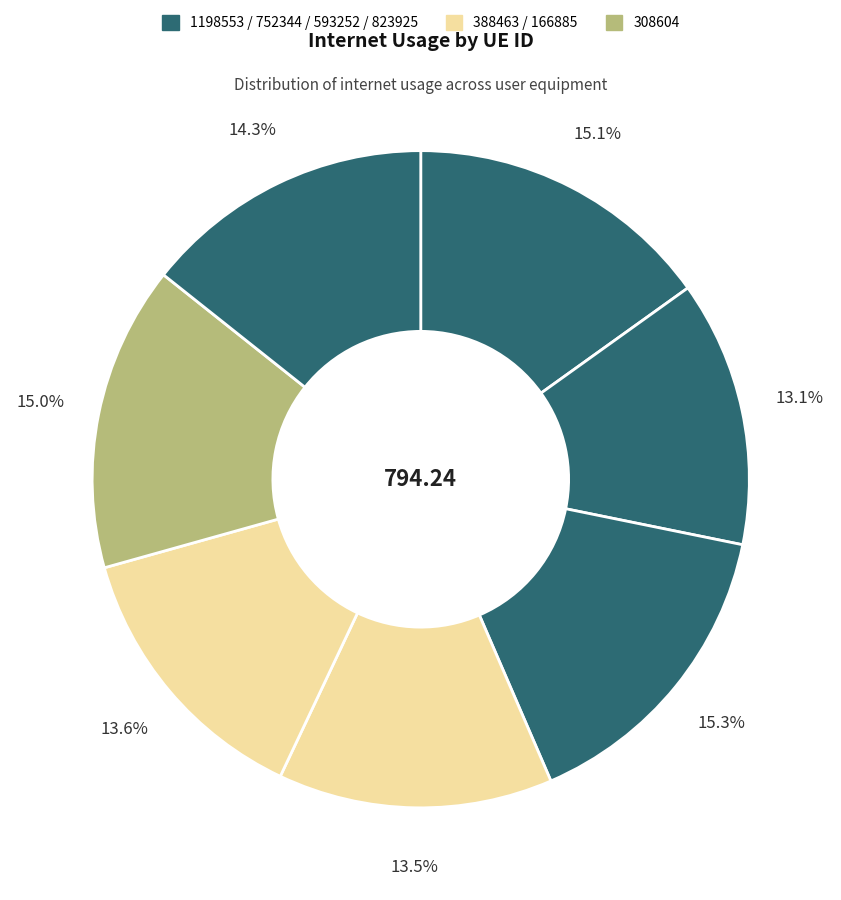

How many slices are in this pie chart?

7